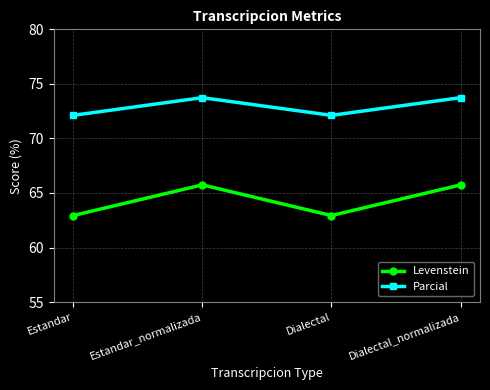

What is the value of the Levenstein point at the 2nd from the left?

65.7